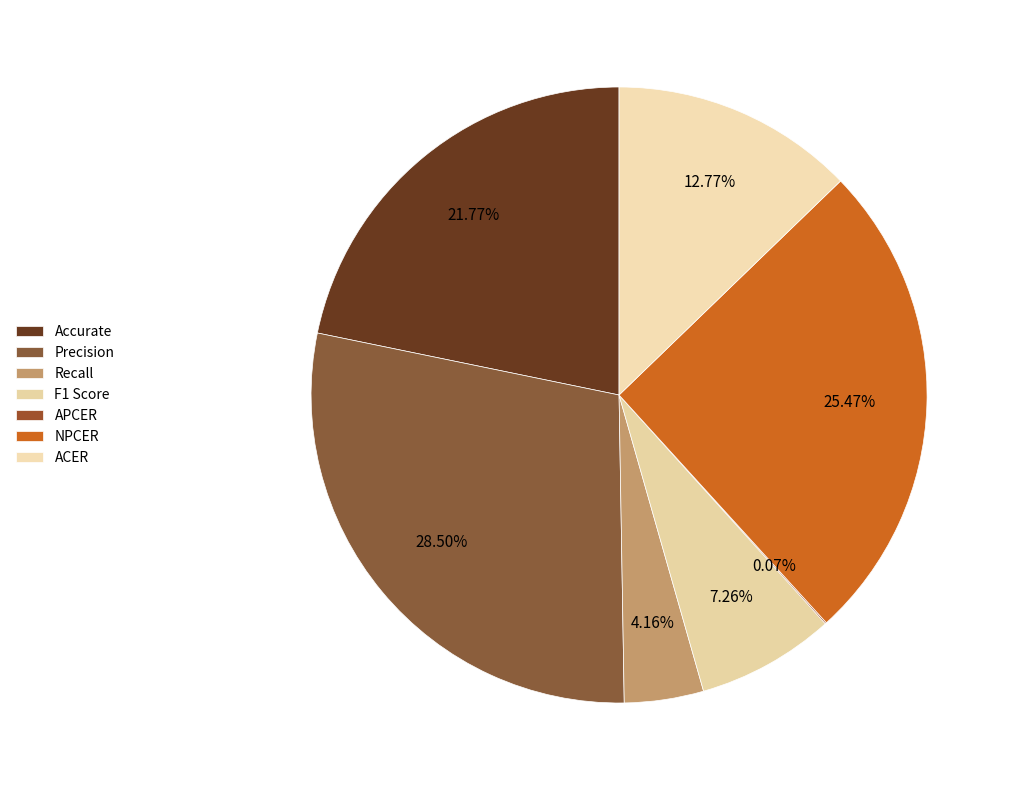

To the nearest percent, what is the average slice percentage?

14%